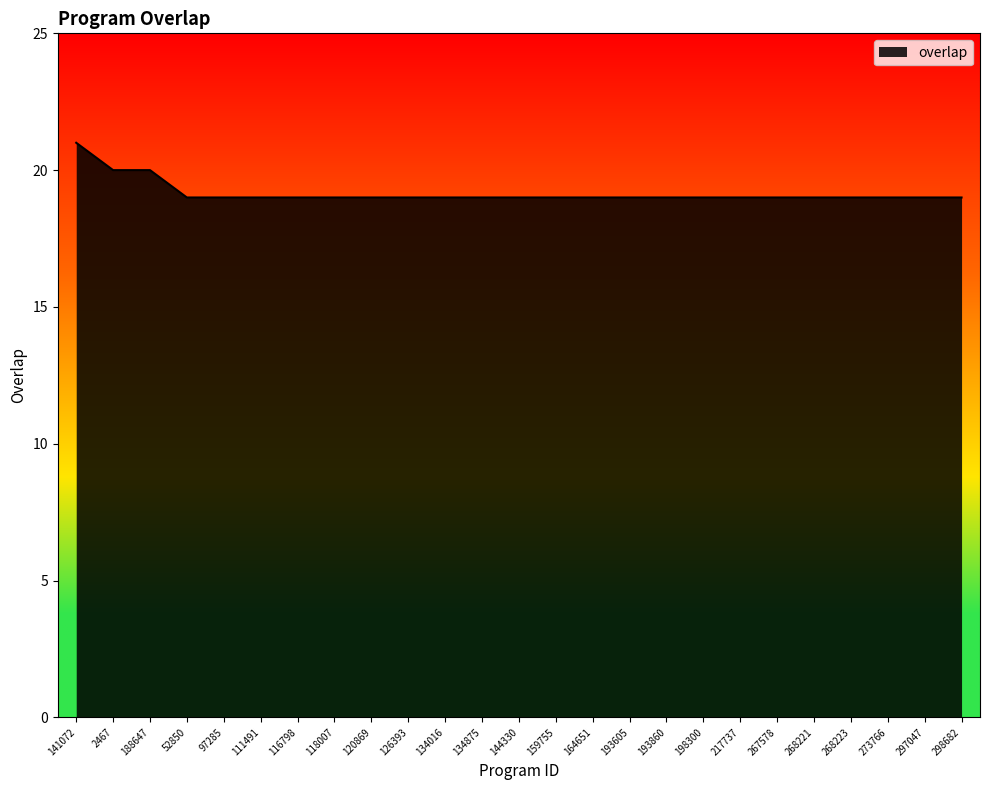

What is the difference between the second highest and minimum values?

1